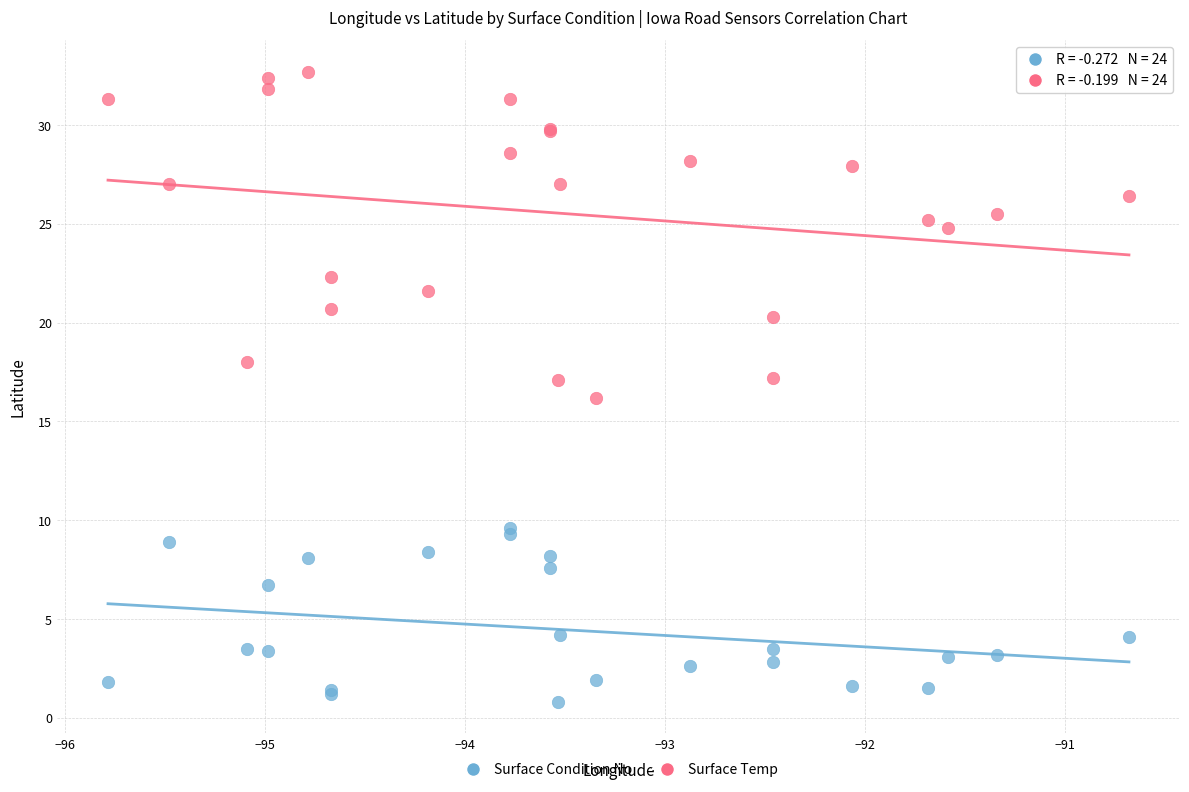

Which series has the widest spread of Y values?

Surface Temp